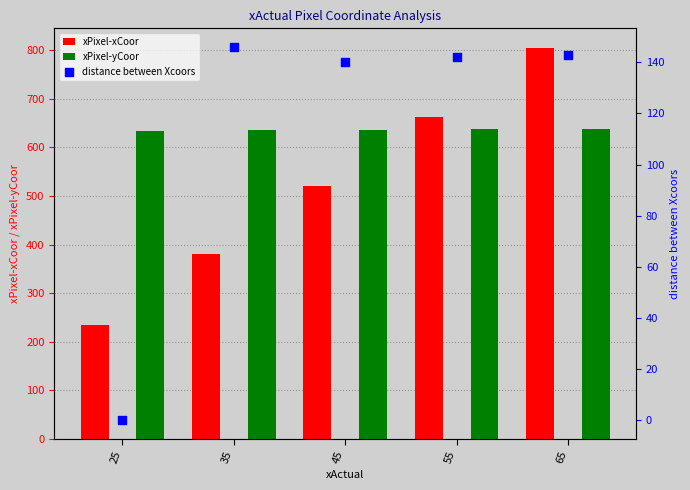

Which series has the widest spread of Y values?

xPixel-xCoor